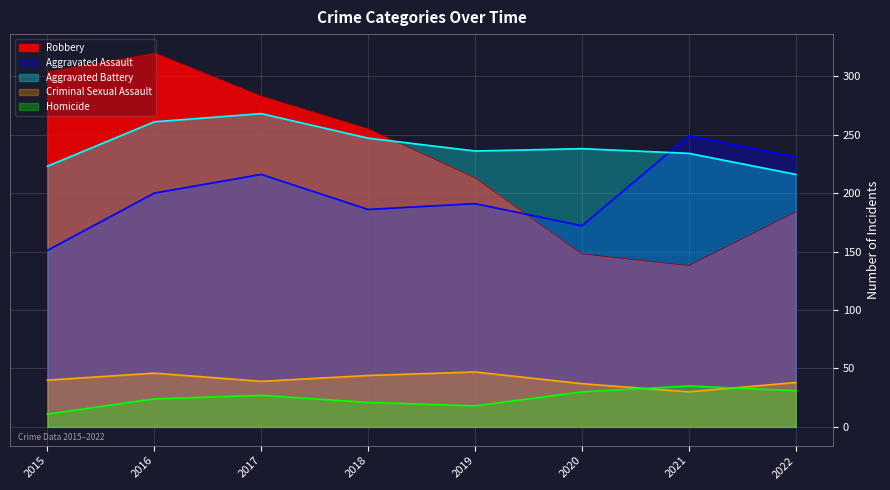

Reading left to right, transcribe all the data shown in this chart.

Aggravated Assault: 2015=151	2016=200	2017=216	2018=186	2019=191	2020=172	2021=249	2022=231
Aggravated Battery: 2015=223	2016=261	2017=268	2018=247	2019=236	2020=238	2021=234	2022=216
Criminal Sexual Assault: 2015=40	2016=46	2017=39	2018=44	2019=47	2020=37	2021=30	2022=38
Homicide: 2015=11	2016=24	2017=27	2018=21	2019=18	2020=30	2021=35	2022=31
Robbery: 2015=304	2016=320	2017=283	2018=255	2019=213	2020=148	2021=138	2022=184